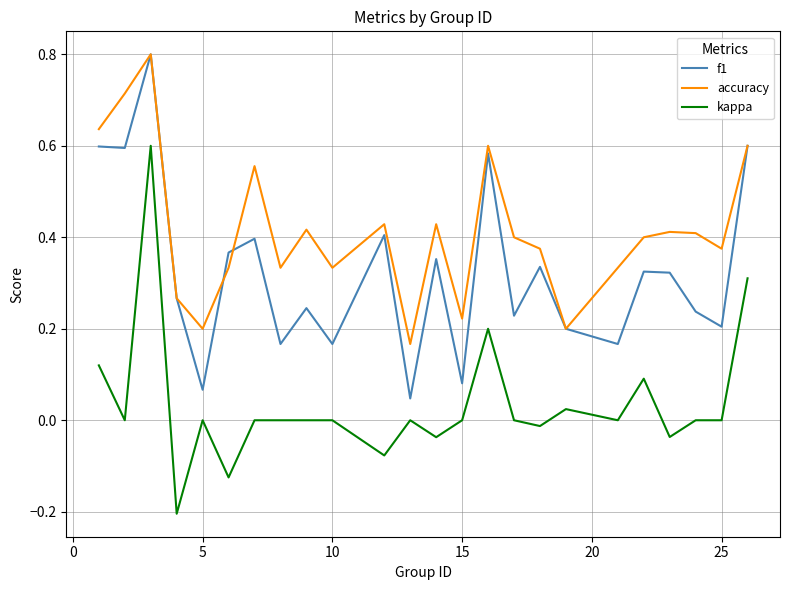

List the series in order of their overall mean, highest first.

accuracy, f1, kappa